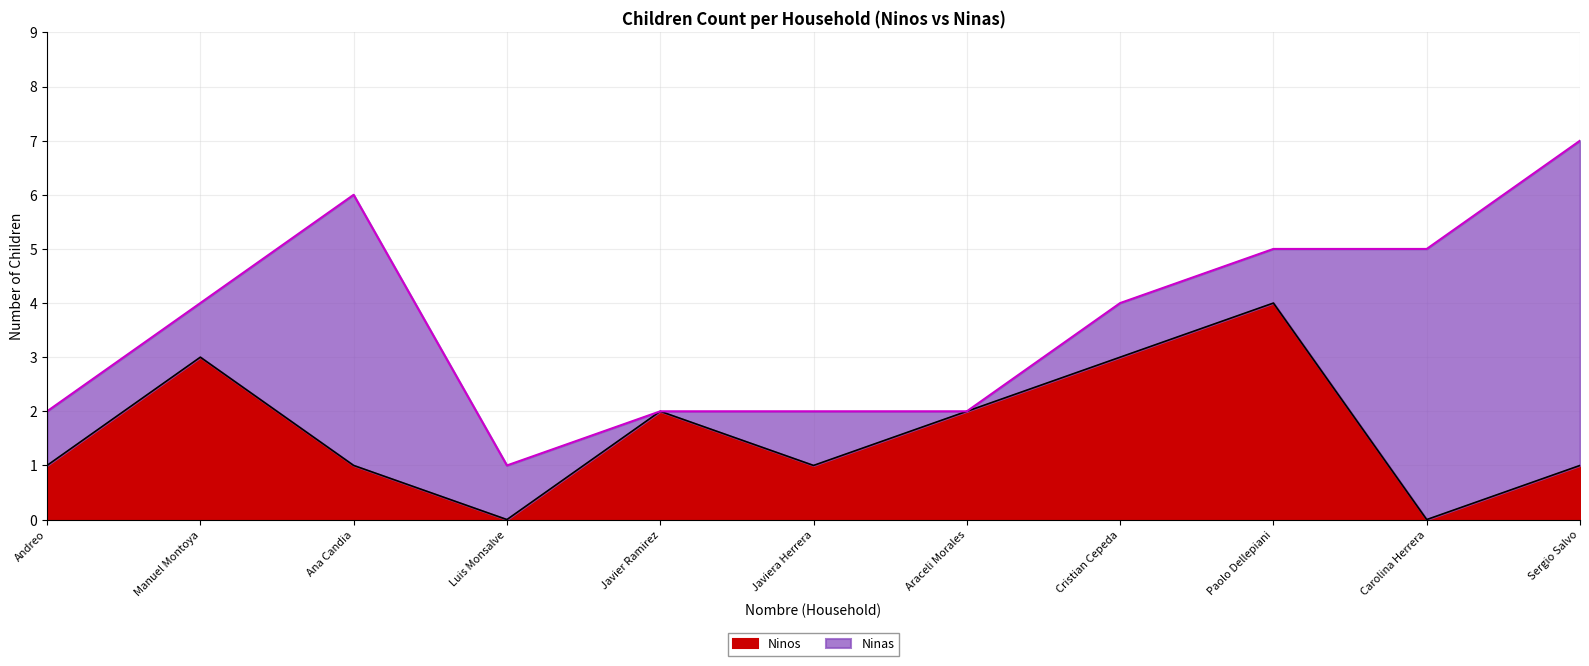

What is the change in value from Manuel Montoya to Carolina Herrera?

-3